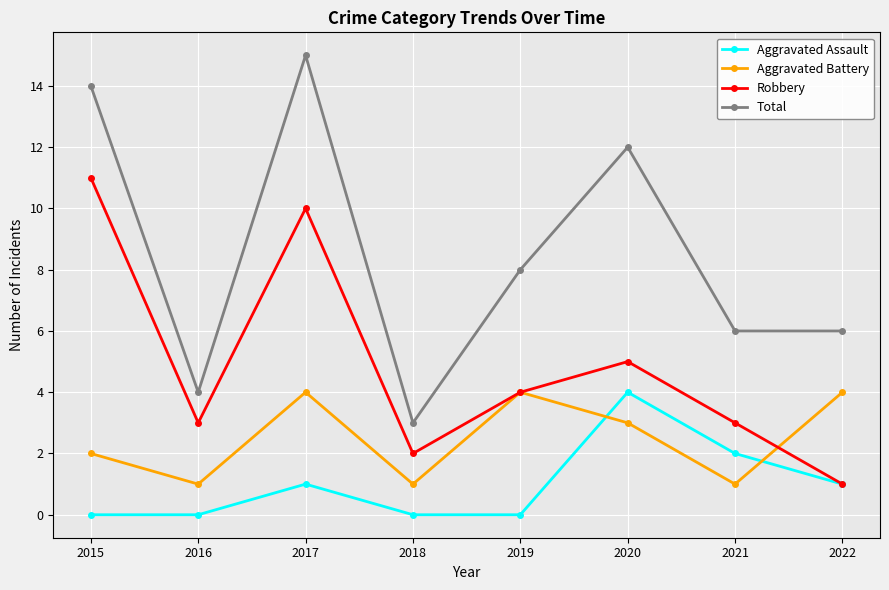

At which label does Aggravated Assault reach its peak?

2020